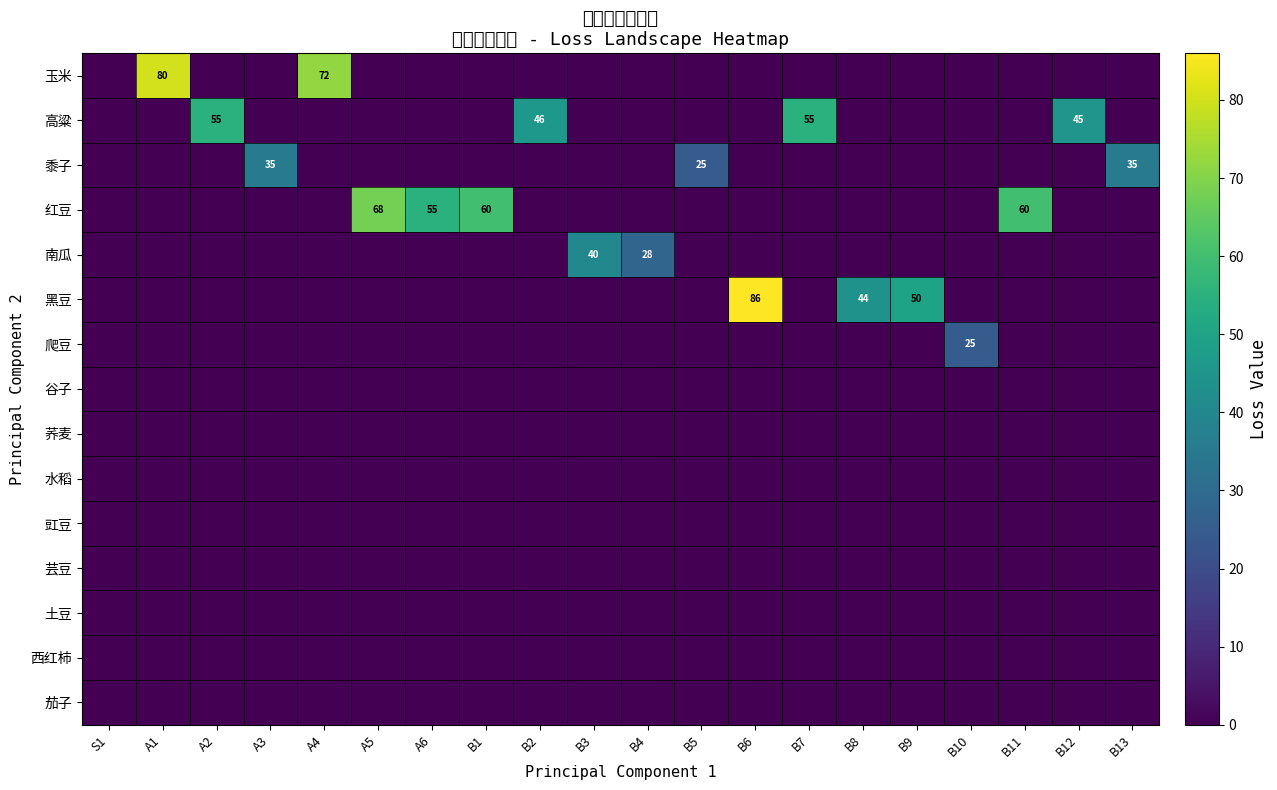

True or false: 红豆 has a value of 60 at B1.

True